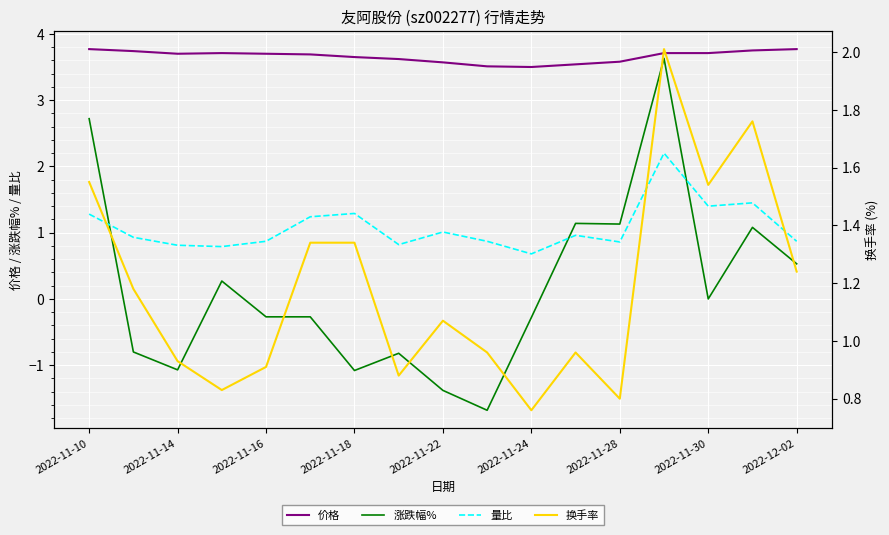

In 量比, how many points are higher than both neighbors (excluding endpoints)?

5